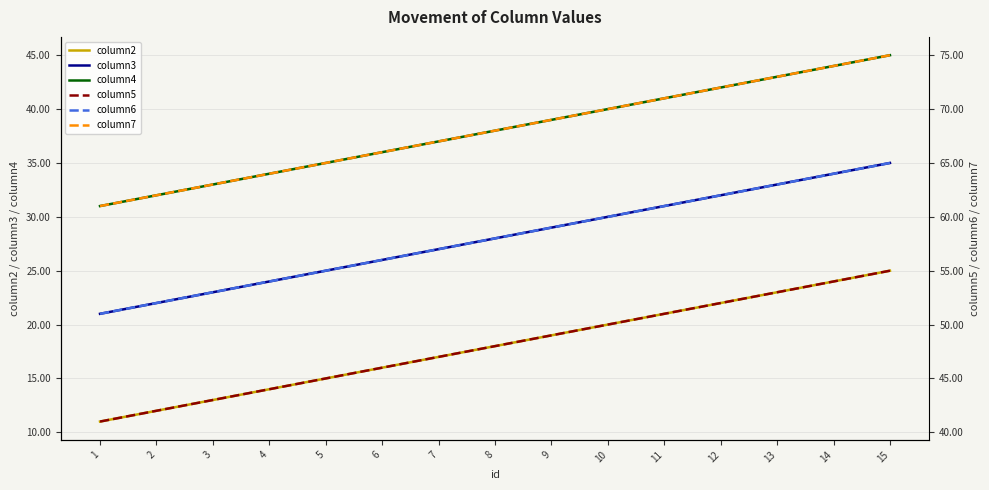

At which label does column4 first exceed 38?

9